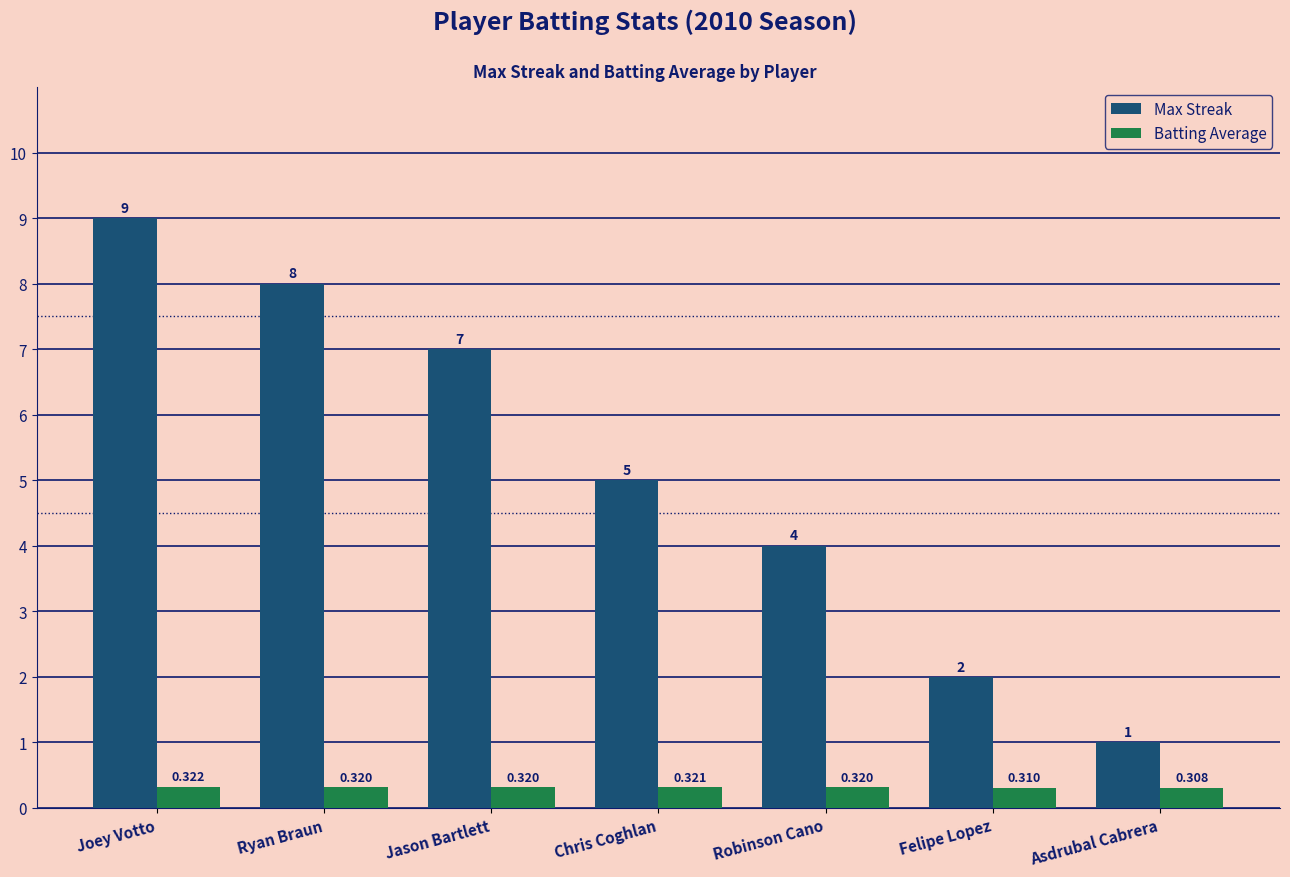

How many values in the Max Streak series are below 5?

3